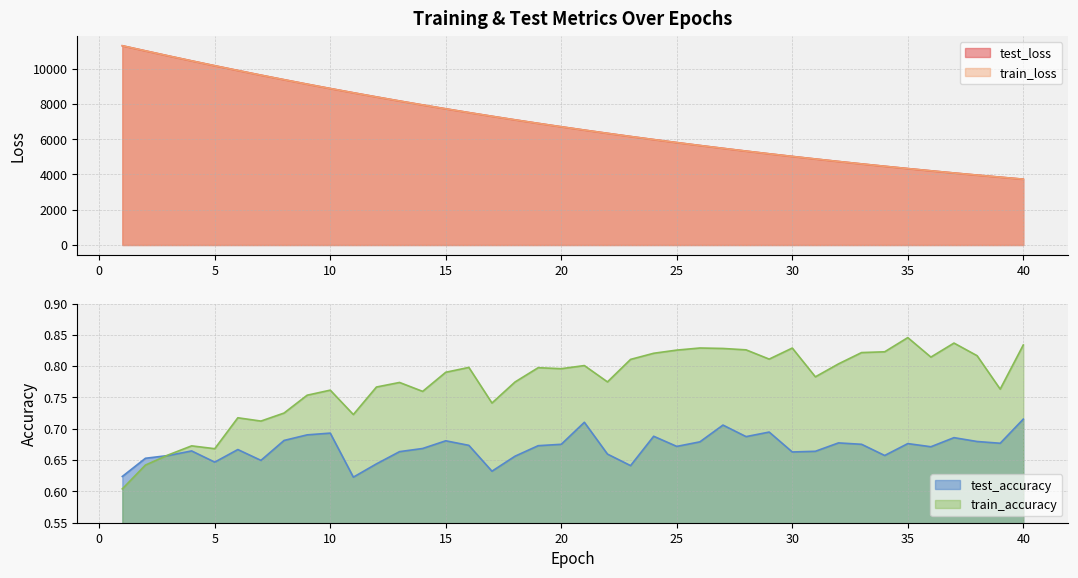

What is the value of the test_loss point at the 8th from the left?

9375.0